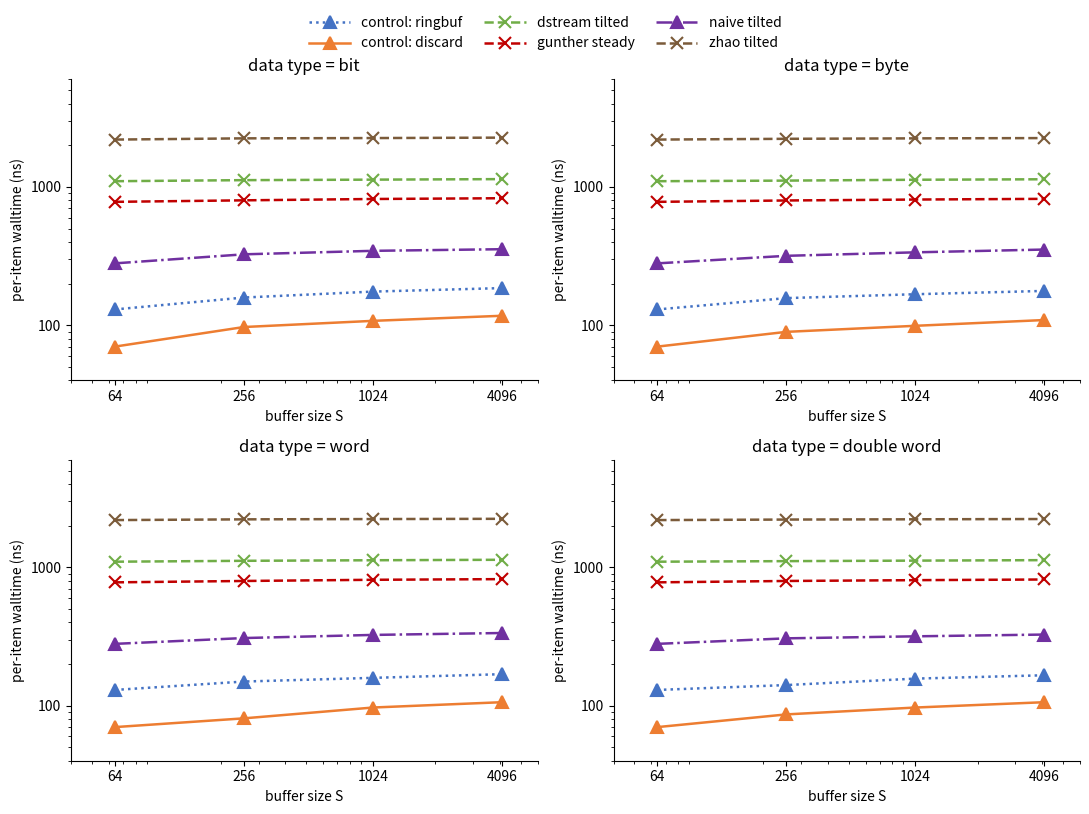

The control: ringbuf series shows 292.7 at 4096. True or false?

False